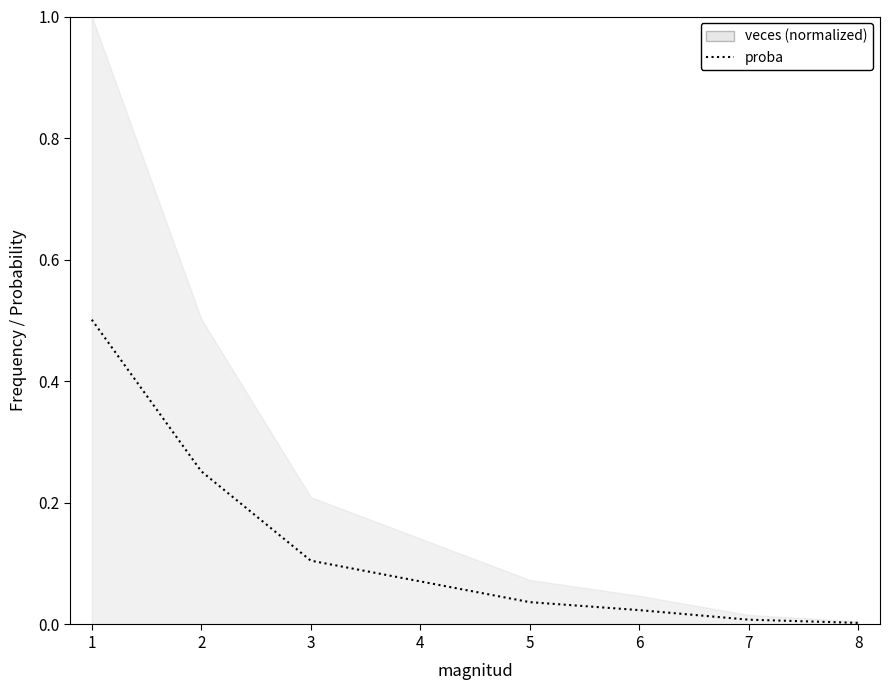

What is the sum of all values?

1.0